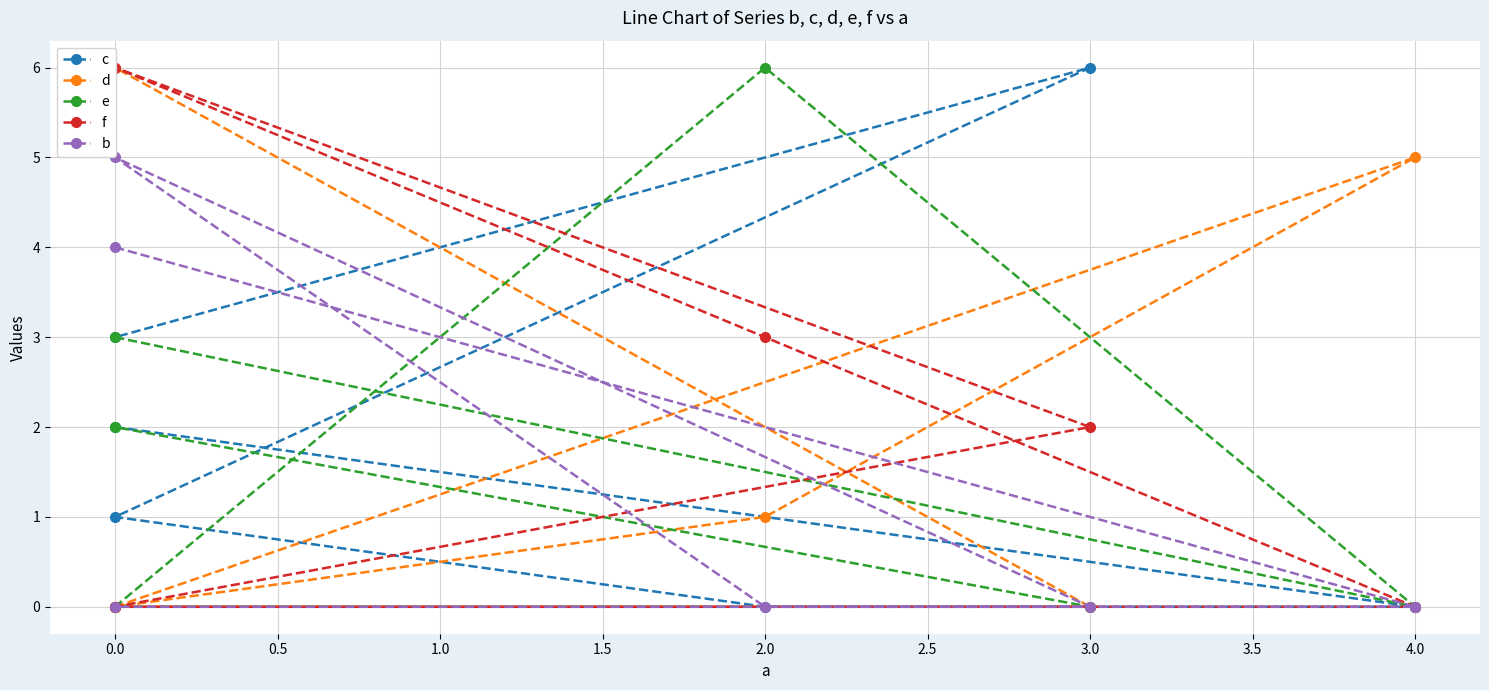

Is this an area chart (filled region under the line)?

No